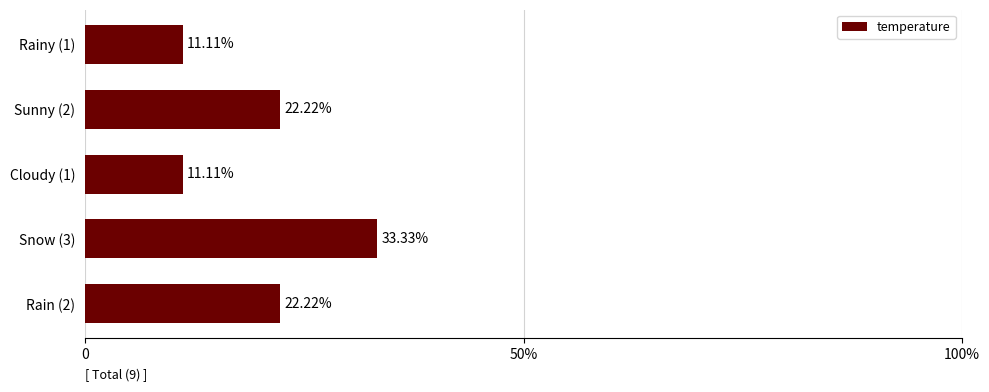

What is the difference between the maximum and minimum values?

22.2